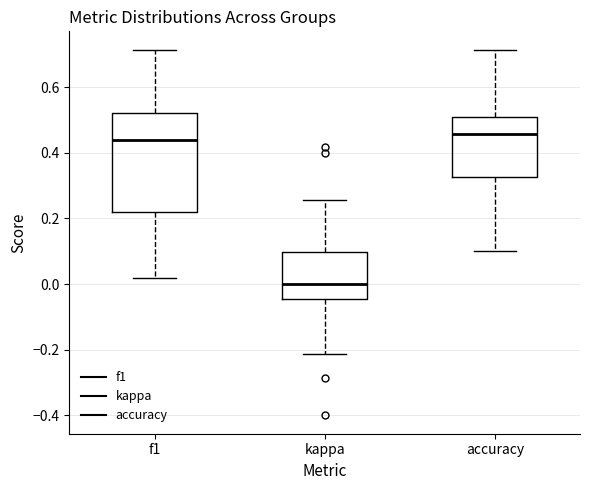

Where is the lower edge of the box for f1 on the y-axis? The values are not printed on the chart, so give them approximately, as read against the axis.

0.22